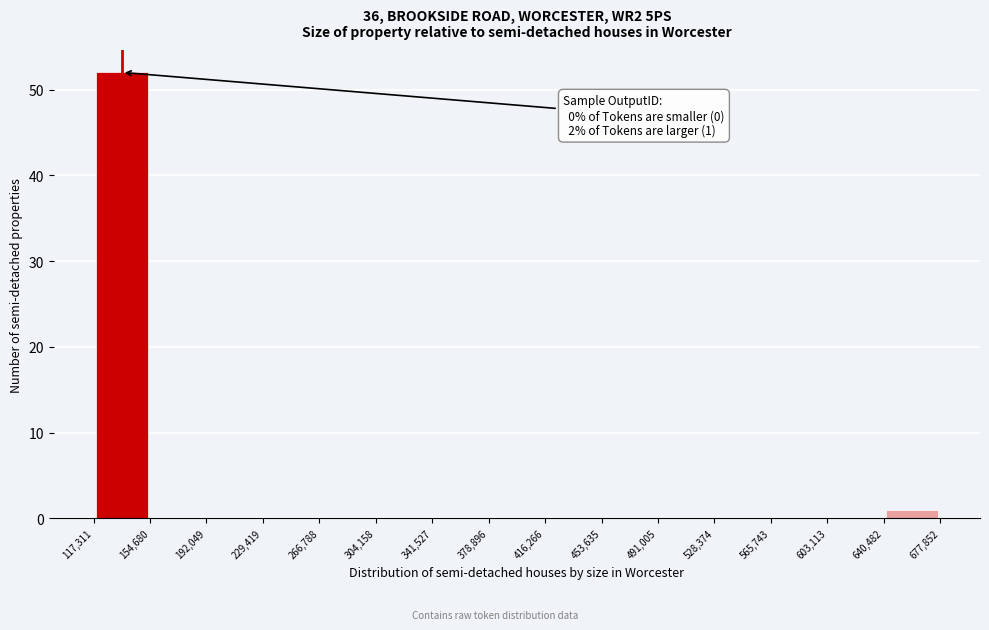

Over which range of the x-axis is the bar tallest?

117,311 to 154,680